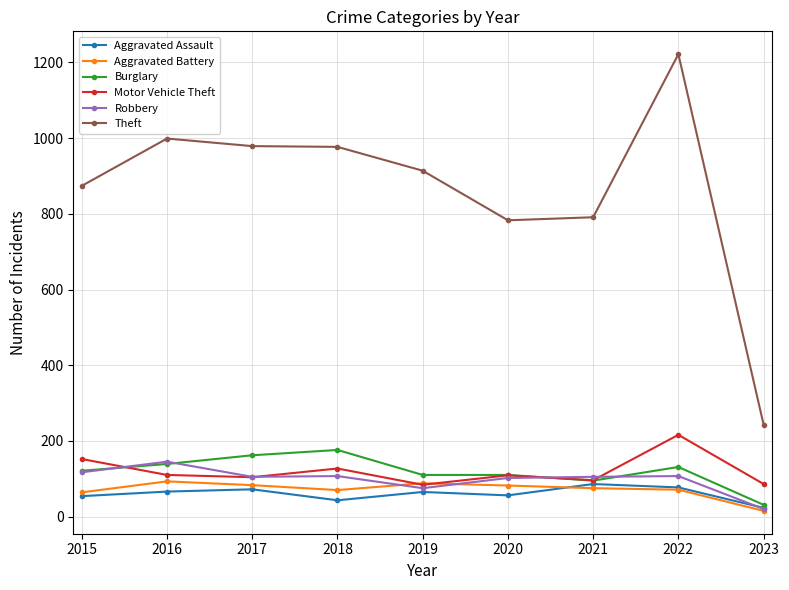

The value of Burglary at 2020 is 60. True or false?

False